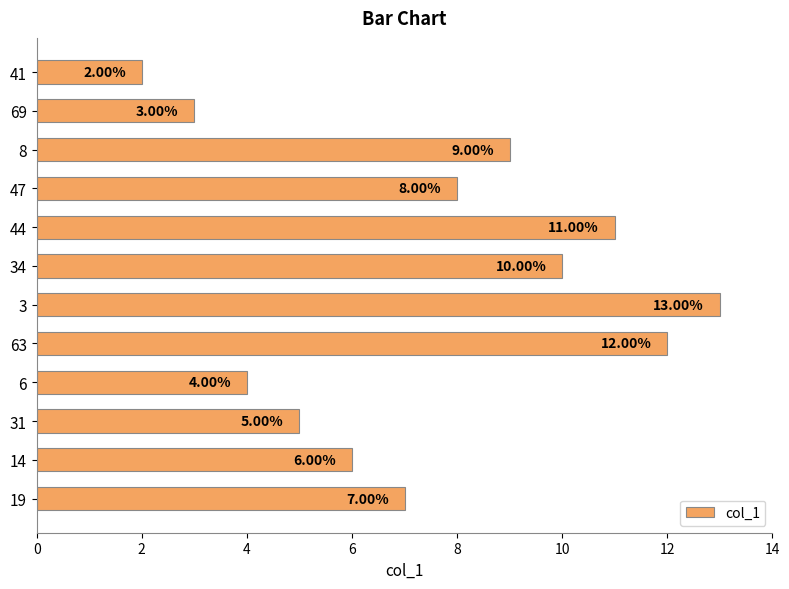

What is the smallest value displayed?

2.0